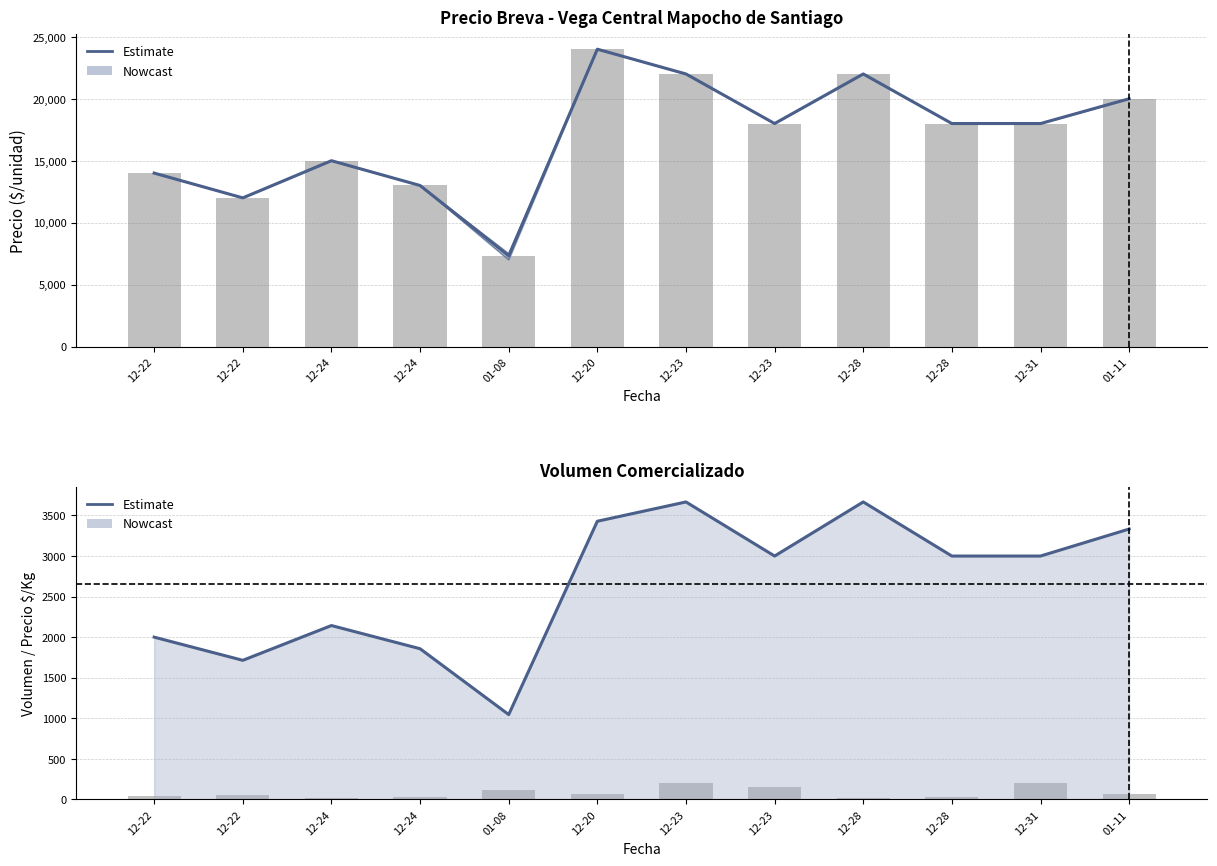

What is the average value?

2655